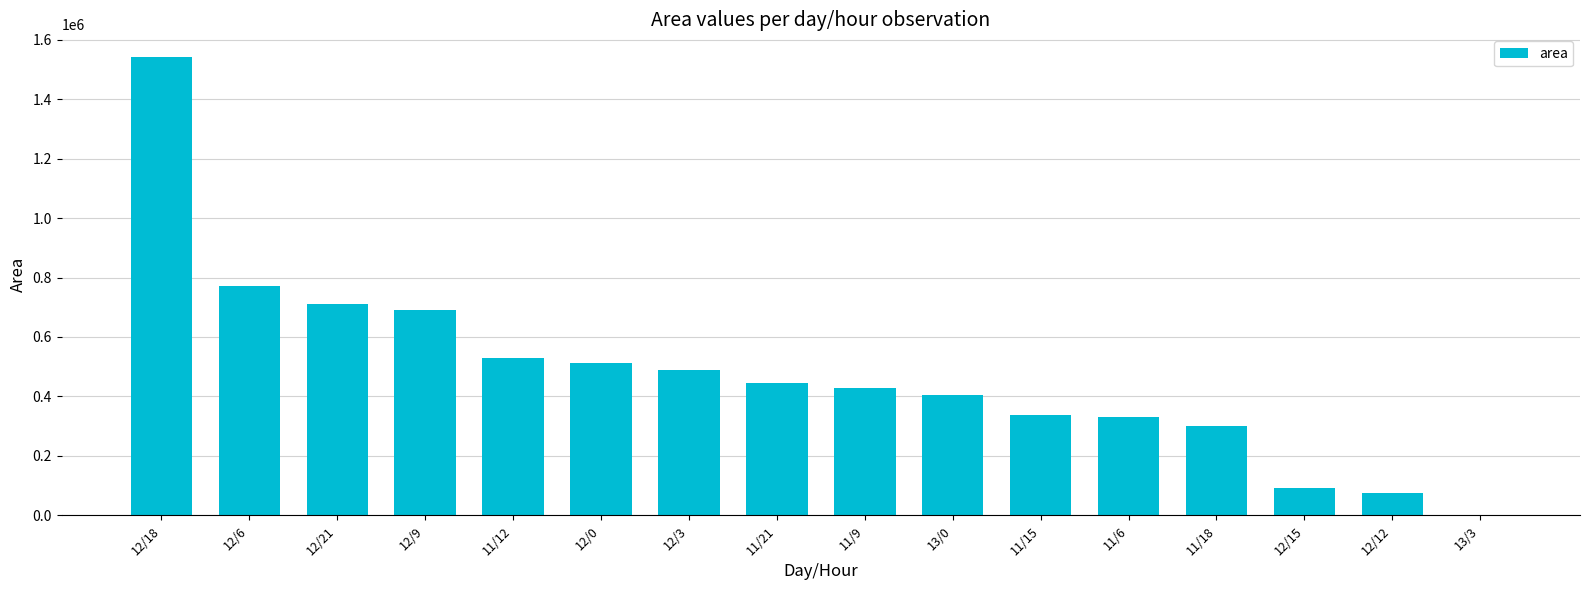

Is it true that the value at 11/18 is 98653?

False